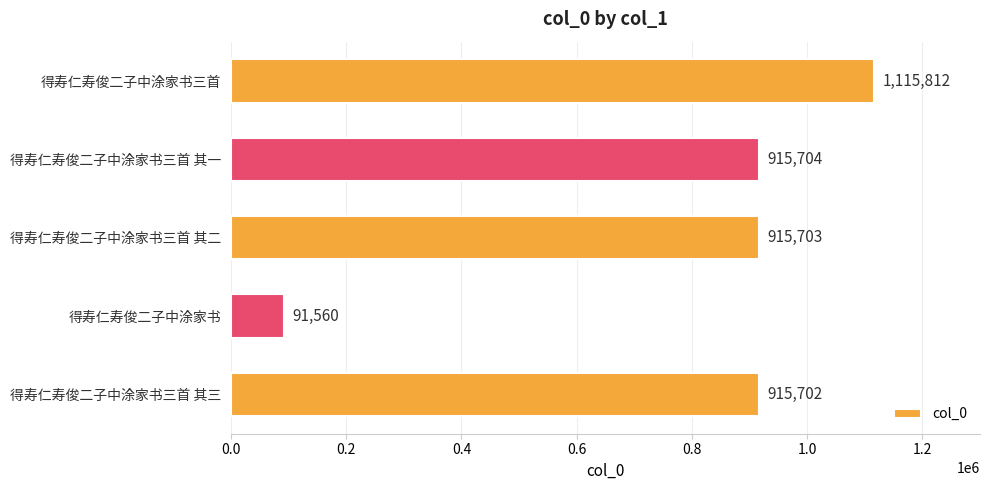

Count the number of categories in the chart.

5